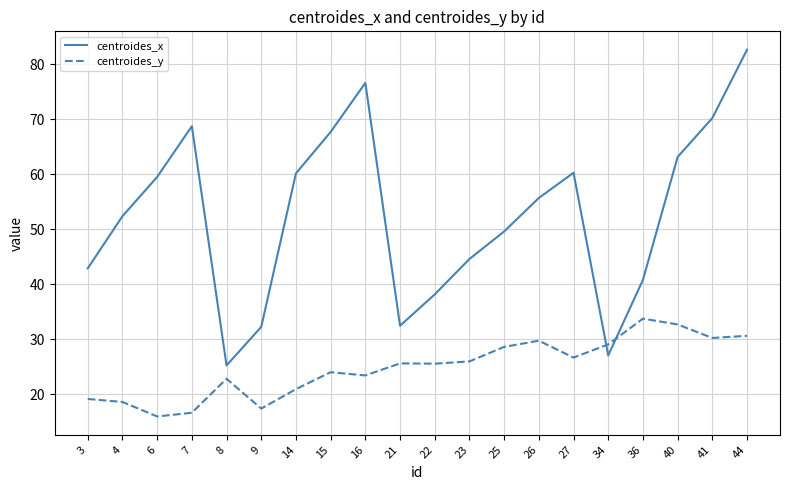

What is the sum of all centroides_x values?

1050.0